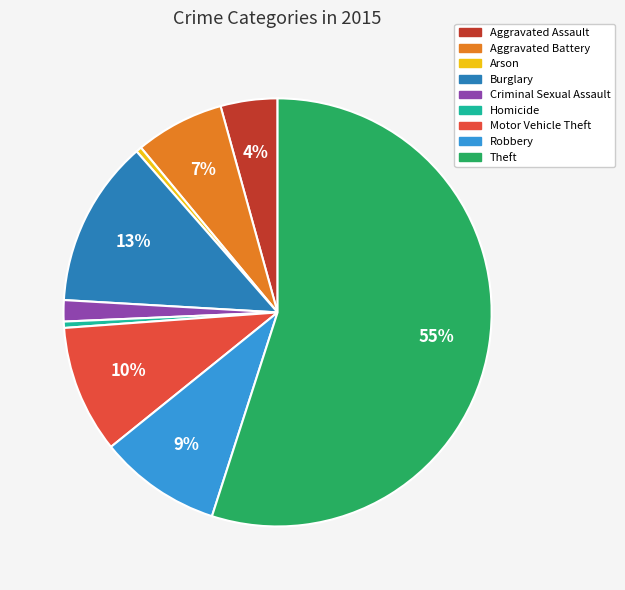

Is there any slice that represents more than half of the pie?

Yes